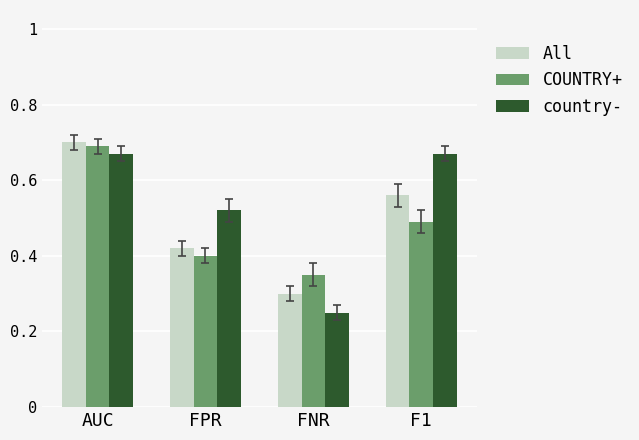

At how many categories does at least one series exceed 0?

4